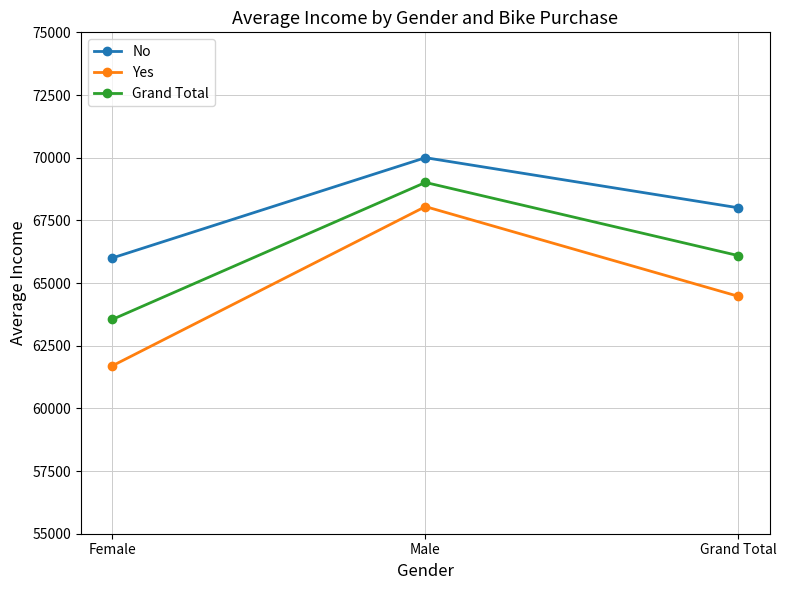

What is the sum of all Grand Total values?

198652.7